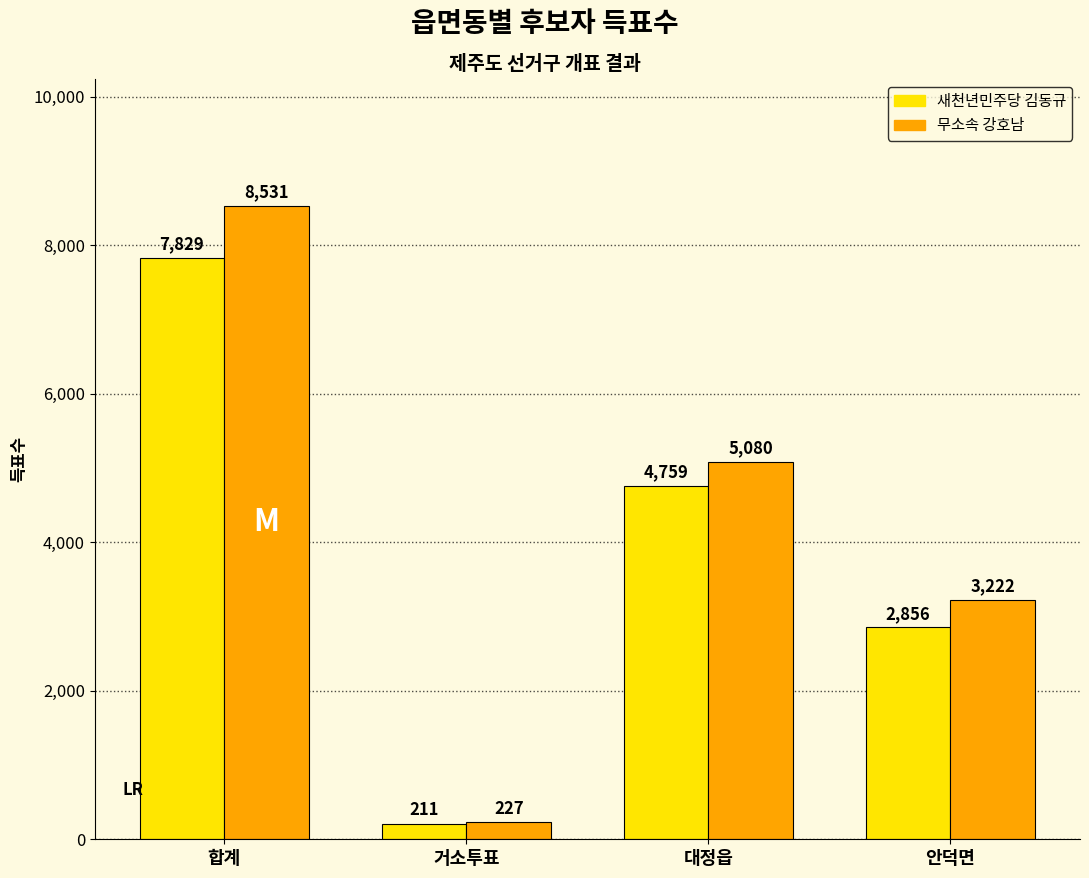

Reading left to right, extract all data points from this chart.

새천년민주당 김동규: 합계=7829	거소투표=211	대정읍=4759	안덕면=2856
무소속 강호남: 합계=8531	거소투표=227	대정읍=5080	안덕면=3222